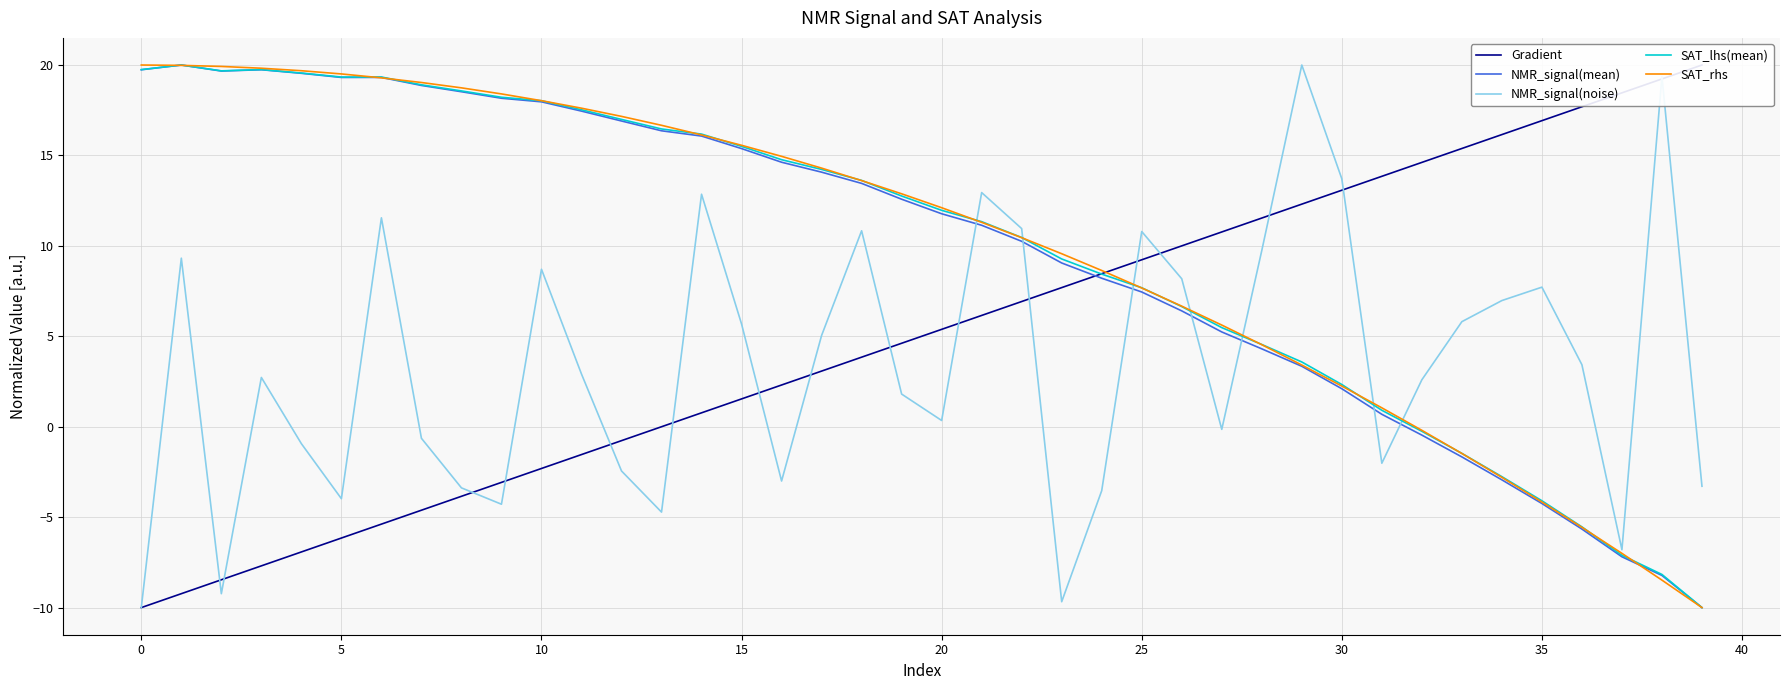

Is it true that SAT_rhs equals 12.1 at 20?

True